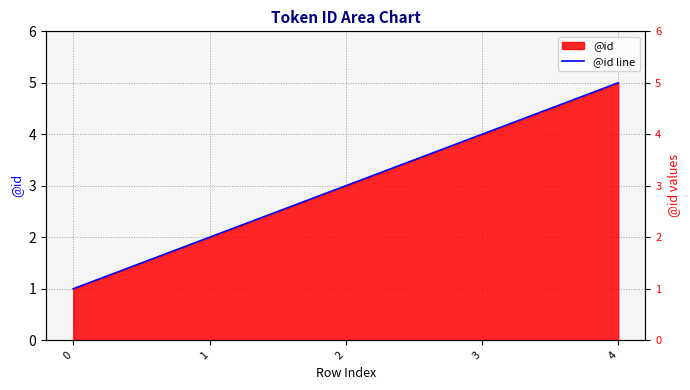

True or false: the data shows 2 at 1.

True